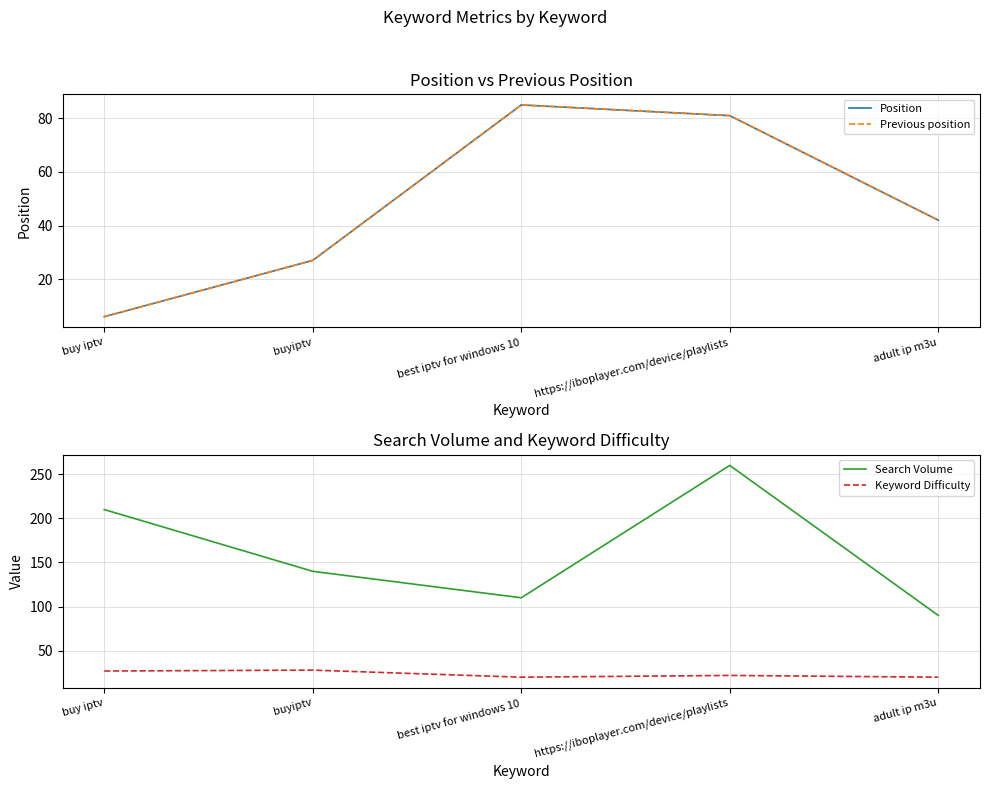

True or false: Position and Search Volume intersect in this chart.

False